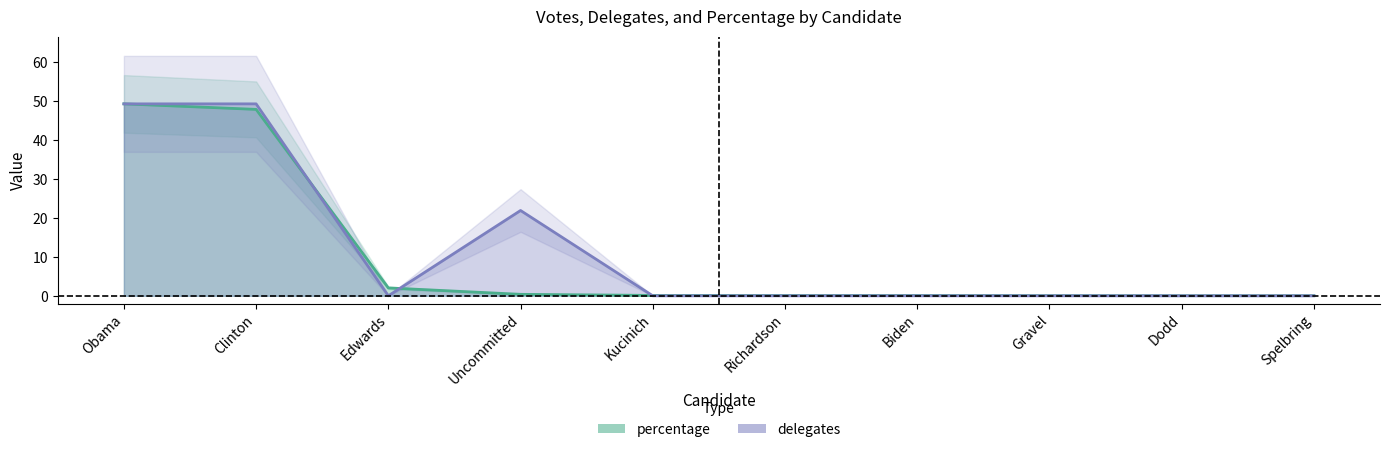

At Edwards, list the series in order from largest to smallest.

percentage, delegates